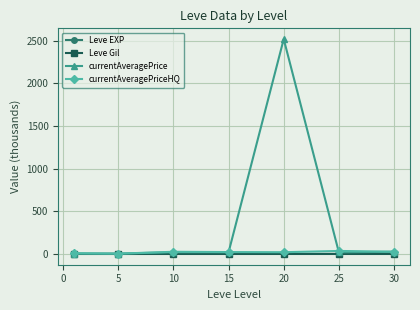

What is the sum of all Leve EXP values?

0.2